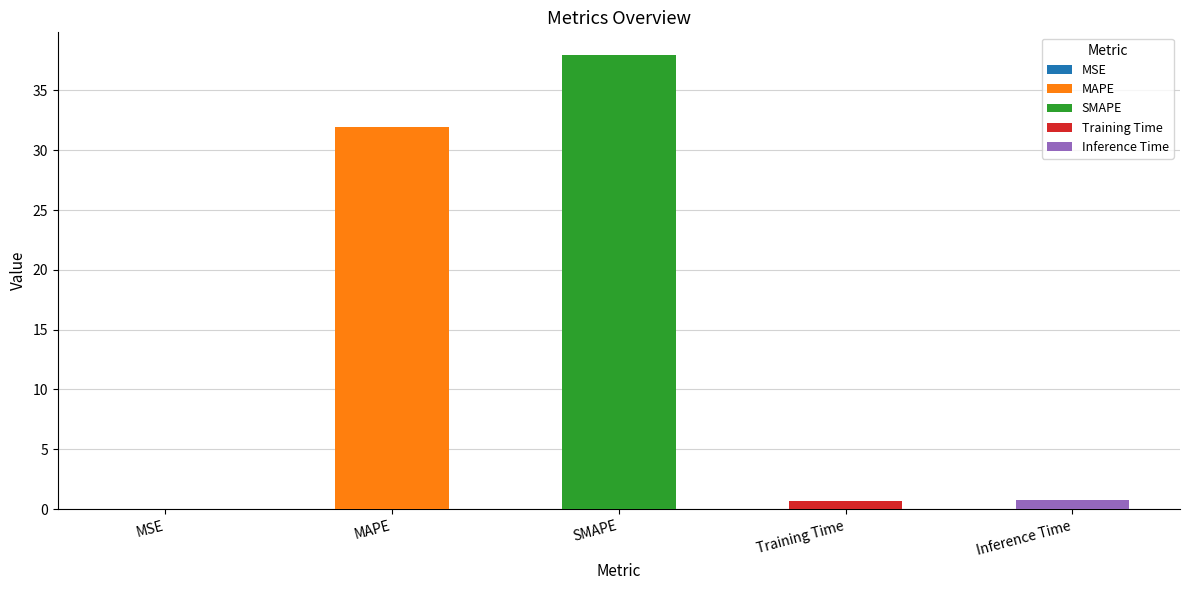

What is the label of the 1st bar from the right?

Inference Time